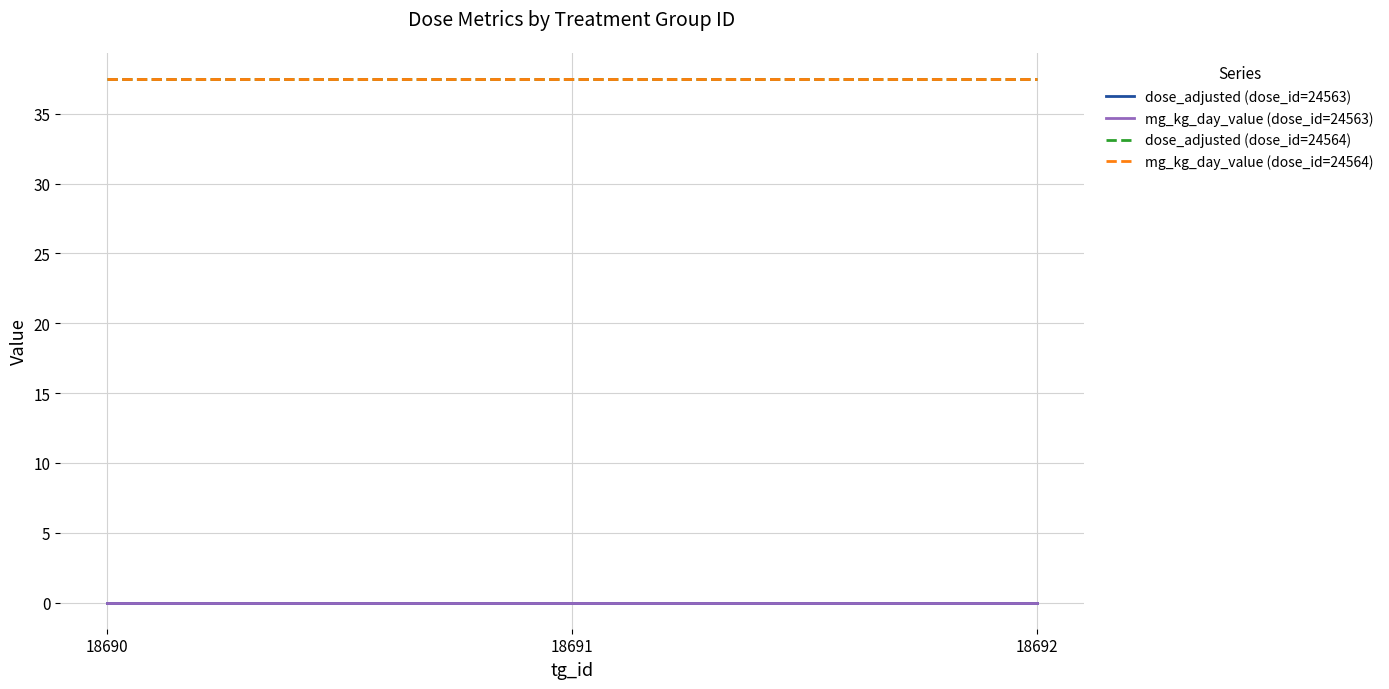

Which category has the lowest value across all series?

18690